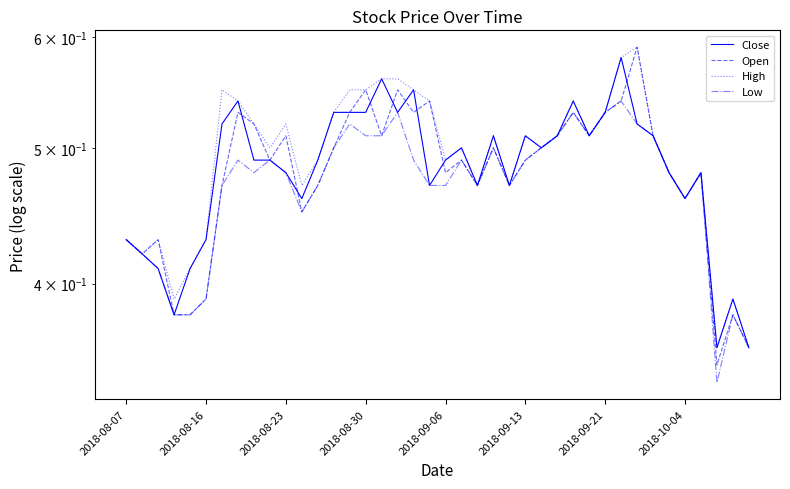

How many lines are shown in the chart?

4